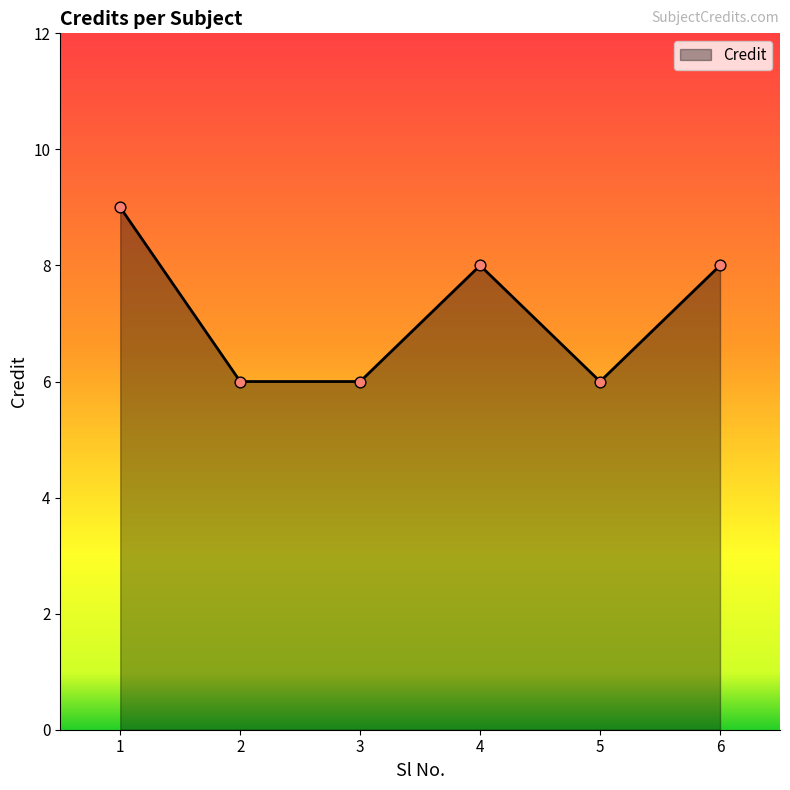

What is the ratio of the value at 2 to the value at 3?

1.0